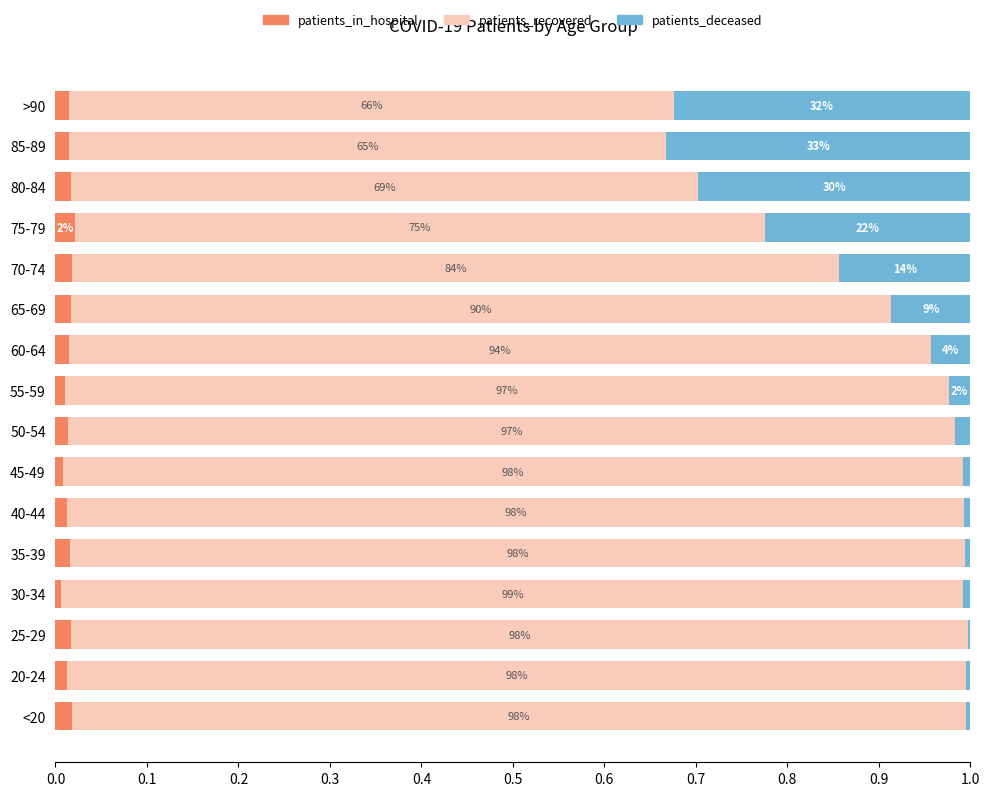

Reading left to right, what are all the values shown in this chart?

patients_in_hospital: 0.0	0.0	0.0	0.0	0.0	0.0	0.0	0.0	0.0	0.0	0.0	0.0	0.0	0.0	0.0	0.0
patients_recovered: 1.0	1.0	1.0	1.0	1.0	1.0	1.0	1.0	1.0	0.9	0.9	0.8	0.8	0.7	0.7	0.7
patients_deceased: 0.0	0.0	0.0	0.0	0.0	0.0	0.0	0.0	0.0	0.0	0.1	0.1	0.2	0.3	0.3	0.3